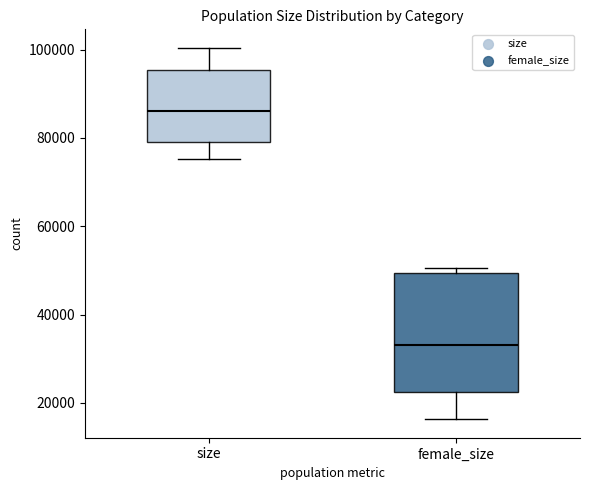

Which box's median line is the lowest?

female_size